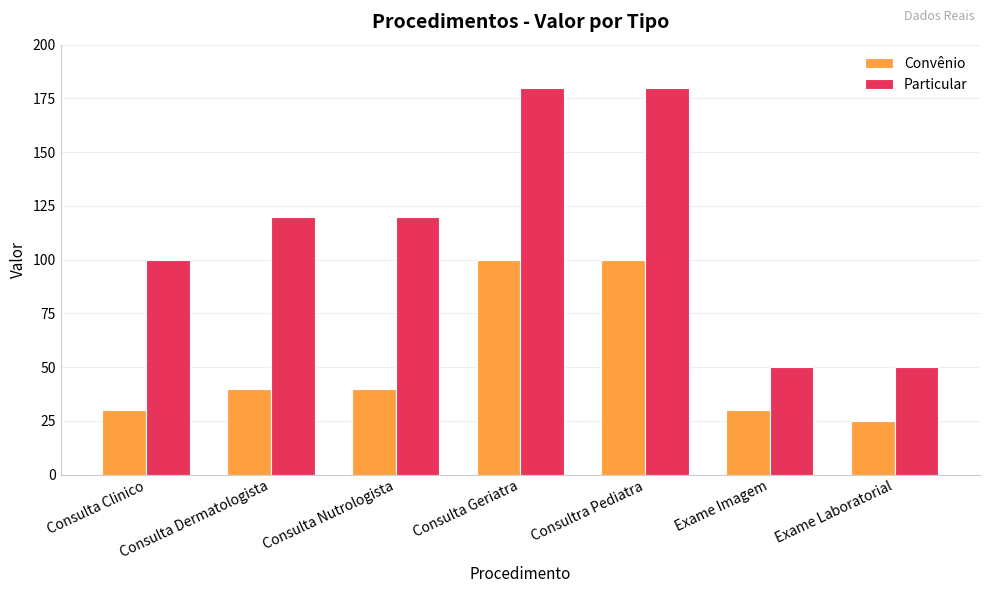

What is the total value across all series at Exame Laboratorial?

75